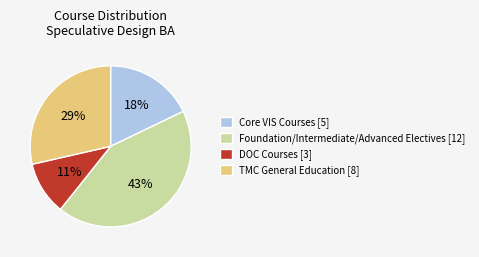

Which category has the biggest portion of the pie?

Foundation/Intermediate/Advanced Electives [12]